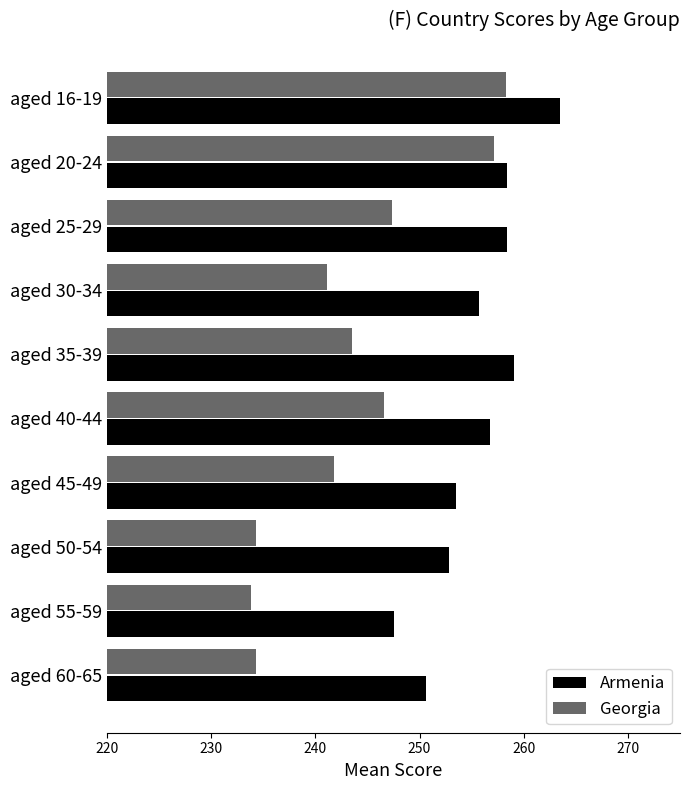

Which series has the widest spread of values?

Georgia